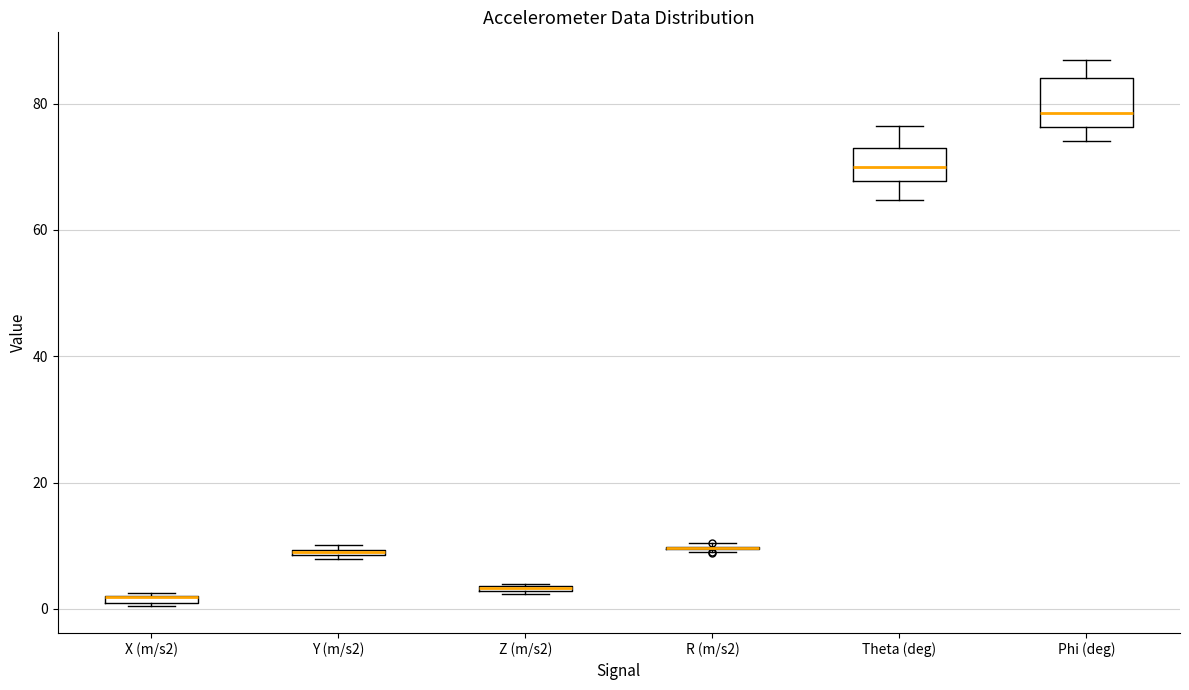

Where is the upper edge of the box for Z (m/s2) on the y-axis? The values are not printed on the chart, so give them approximately, as read against the axis.

4